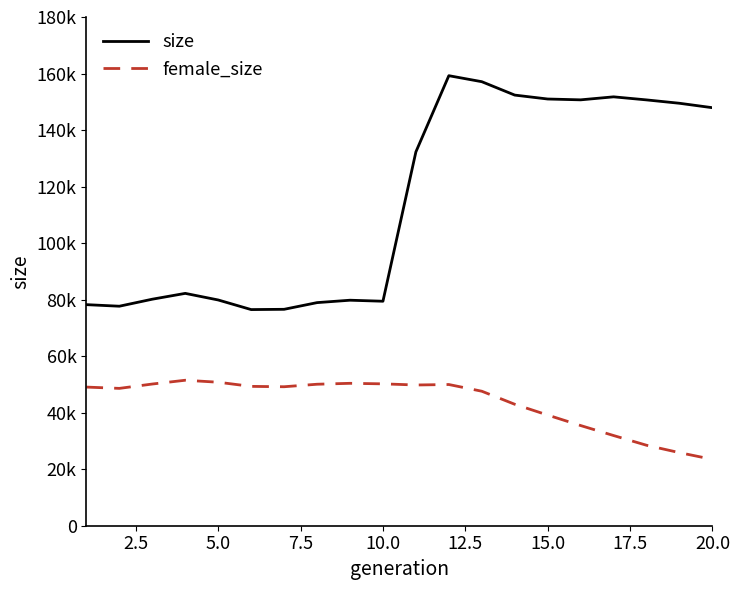

How many interior local valleys does the size series have?

4